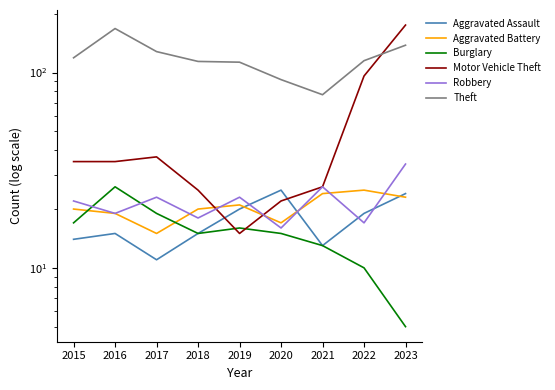

True or false: Aggravated Assault and Burglary intersect in this chart.

False